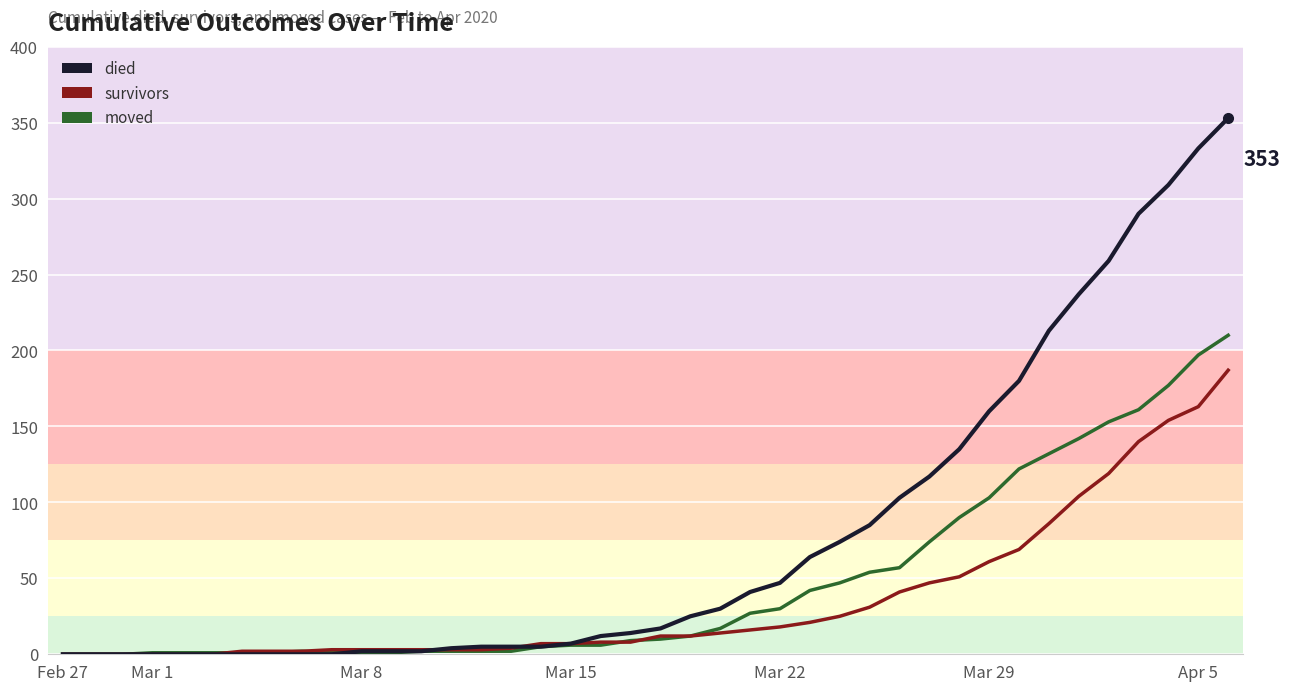

What is the spread (max minus min) of values at 25?

43